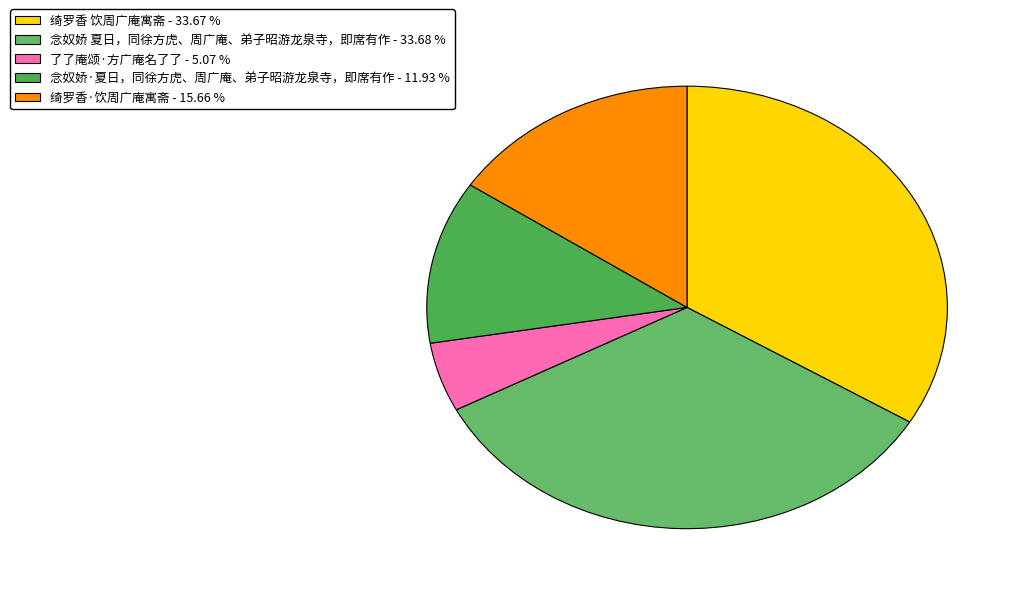

How many segments does this pie chart have?

5